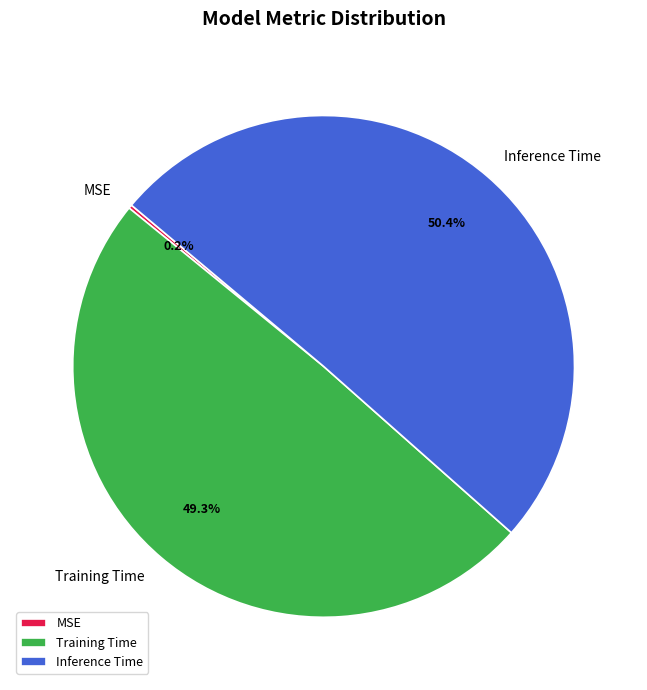

Which category has the biggest portion of the pie?

Inference Time